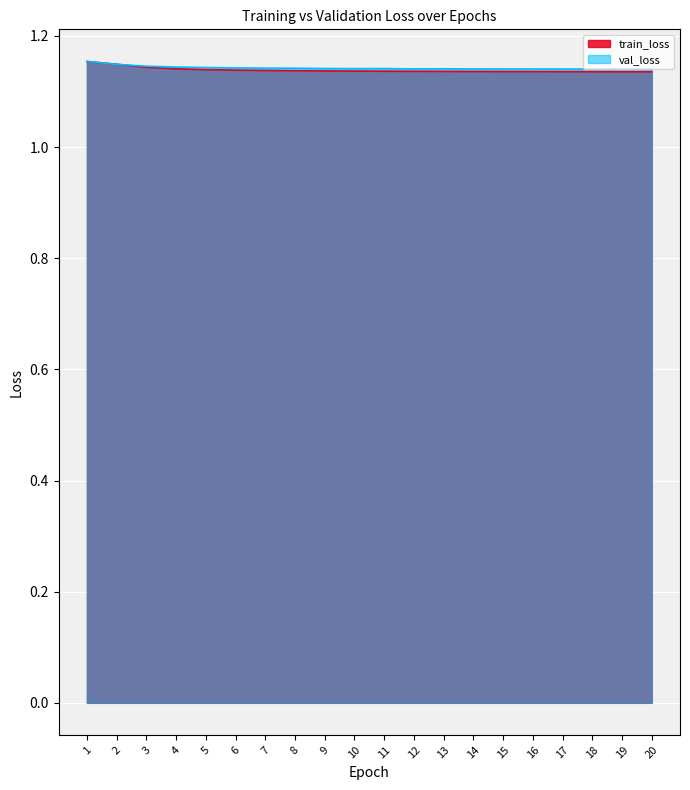

List the series in order of their peak value, highest first.

val_loss, train_loss